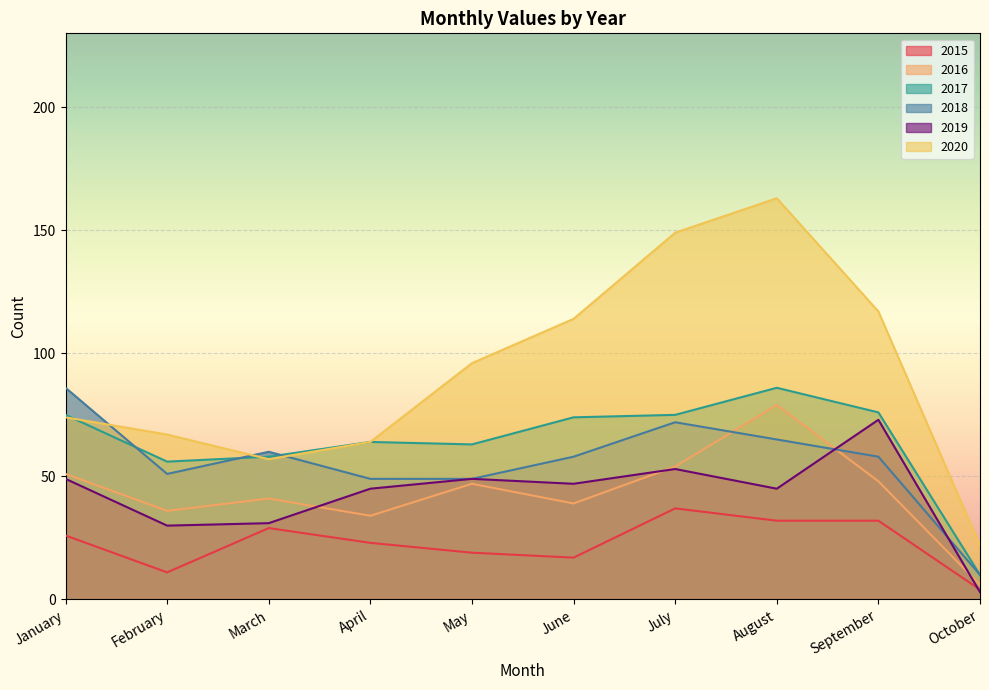

Rank the series at January from lowest to highest value.

2015, 2019, 2016, 2020, 2017, 2018